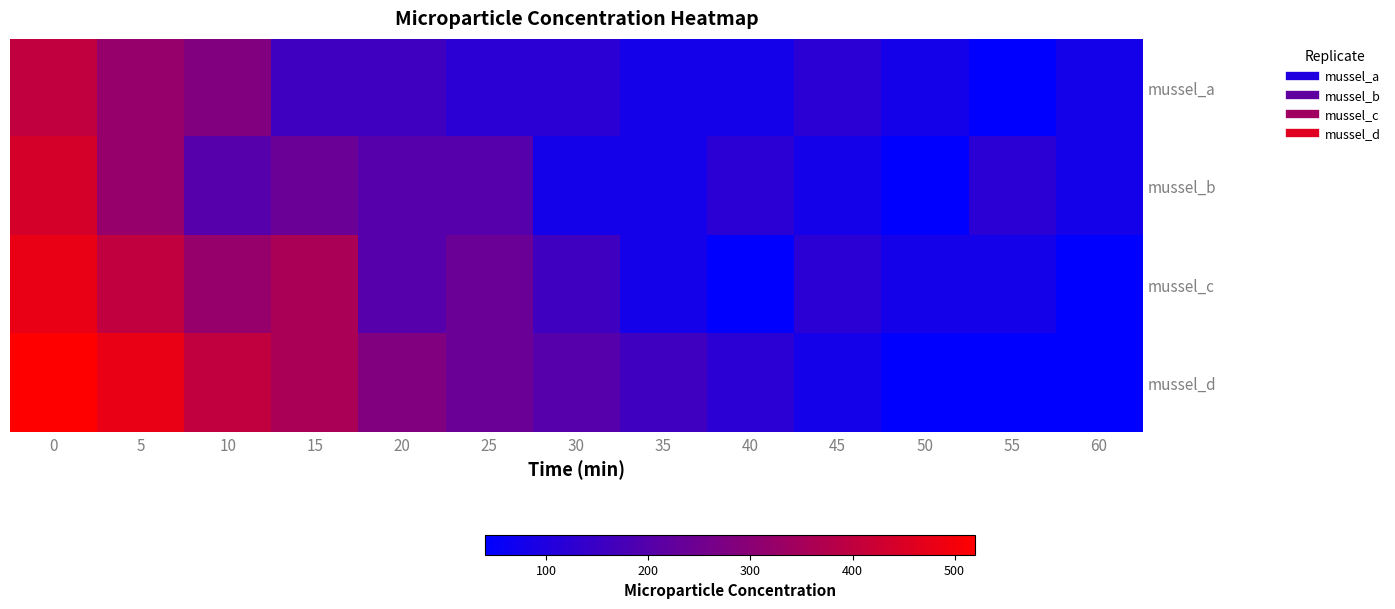

Which series changed the most between 0 and 45?

mussel_d